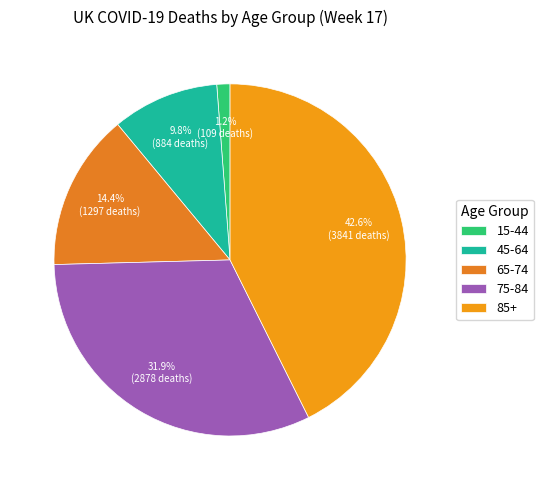

What is the smallest slice in the pie chart?

15-44